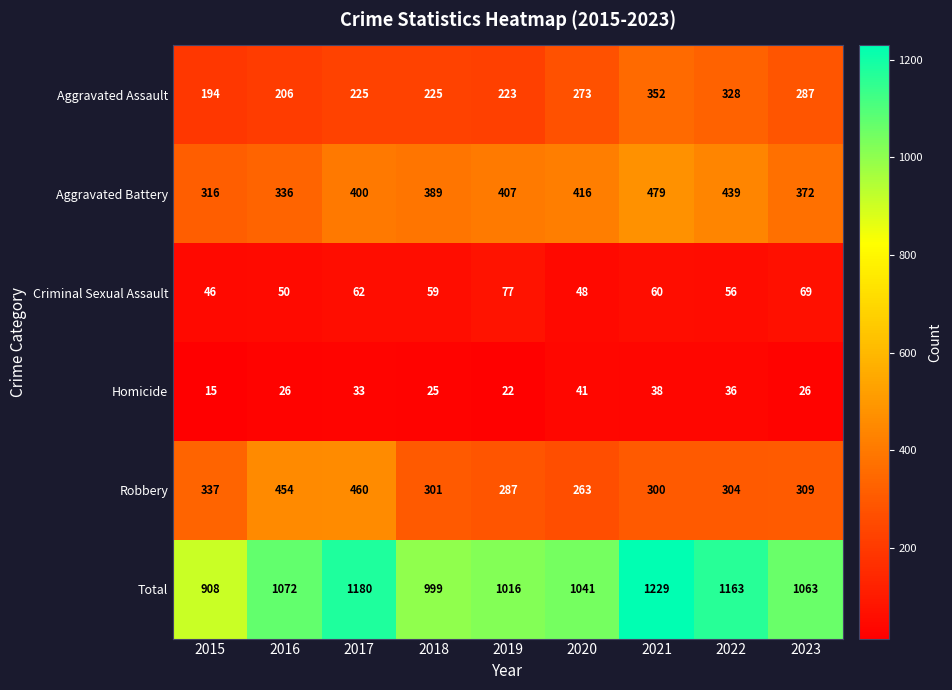

How many data points does each series have?

9